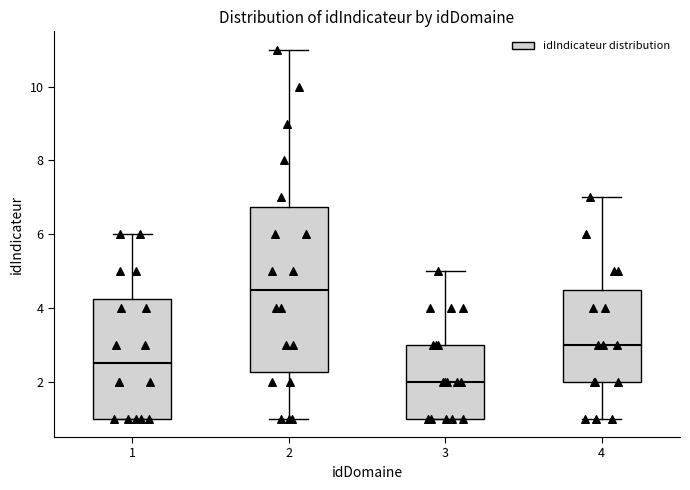

Comparing the boxes themselves (not the whiskers), which one is the tallest?

2